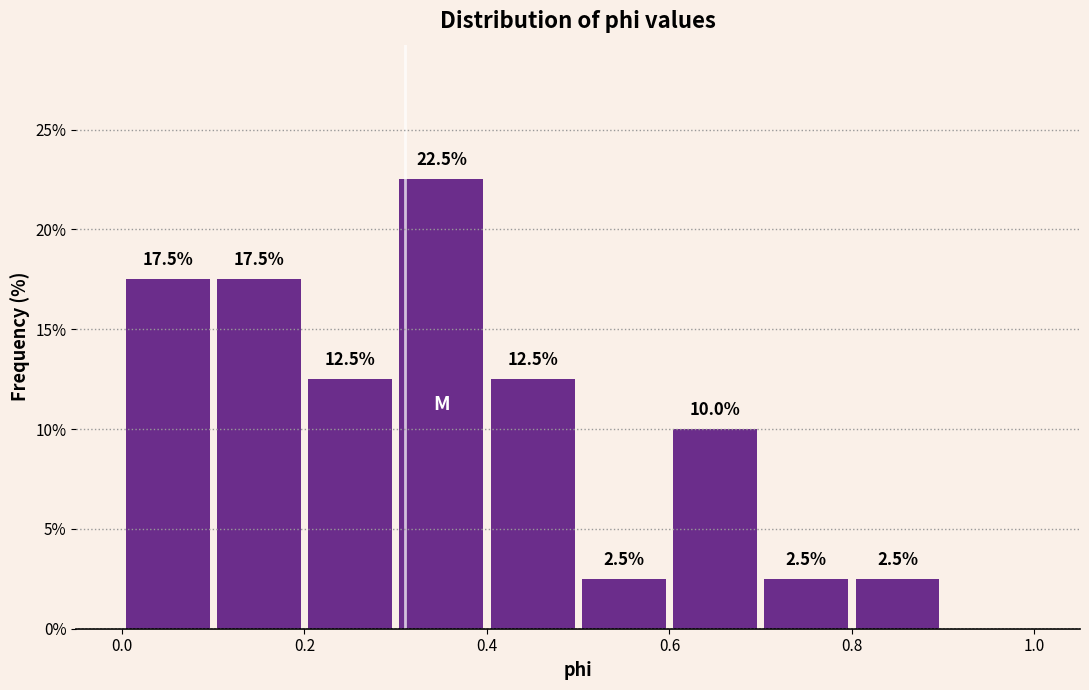

Over which range of the x-axis is the bar tallest?

0.3 to 0.4